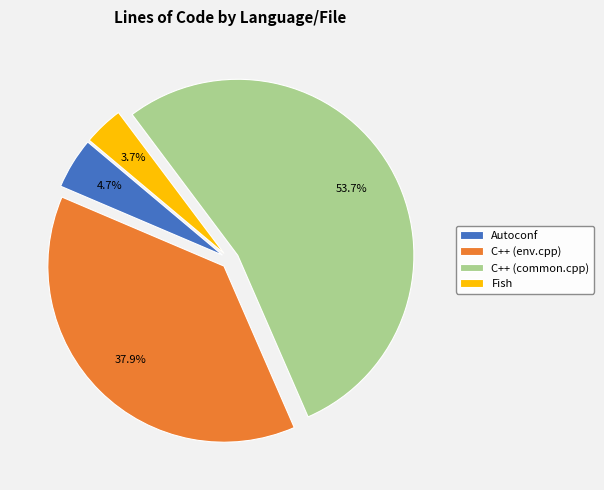

Between C++ (common.cpp) and Autoconf, which is larger?

C++ (common.cpp)